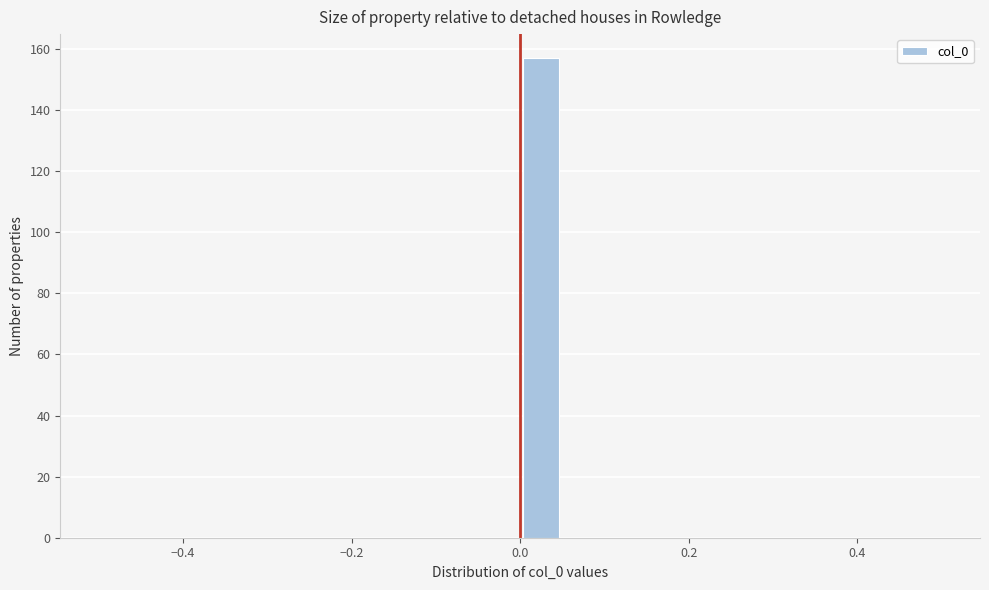

Read against the x-axis, roughly where is the centre of the tallest bar?

0.02